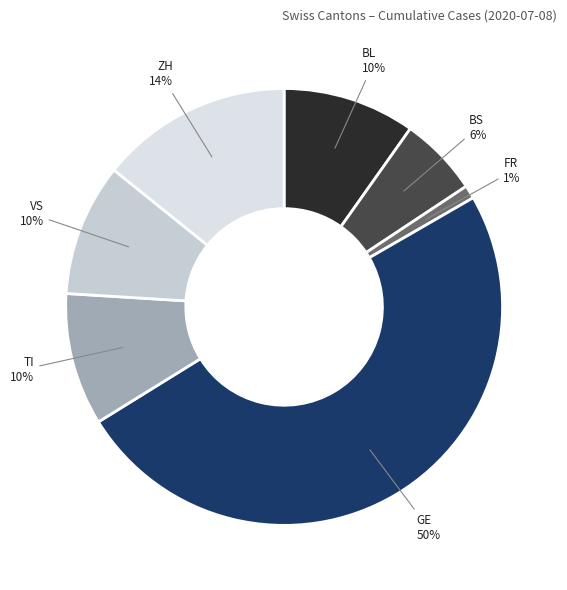

True or false: ZH accounts for 14% of the total.

True